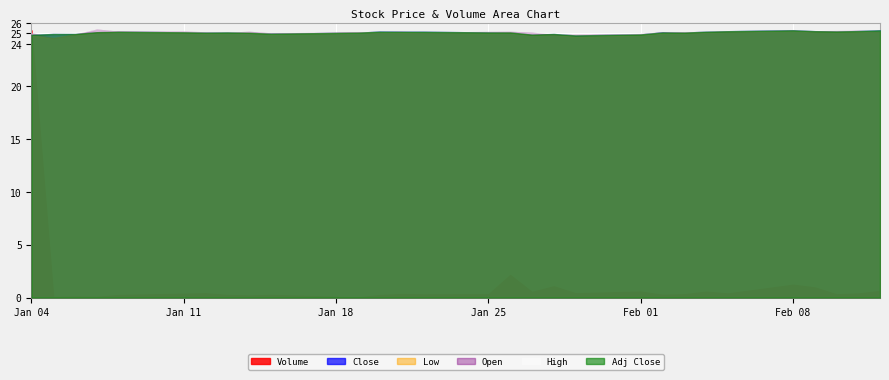

How many series are shown in this chart?

6